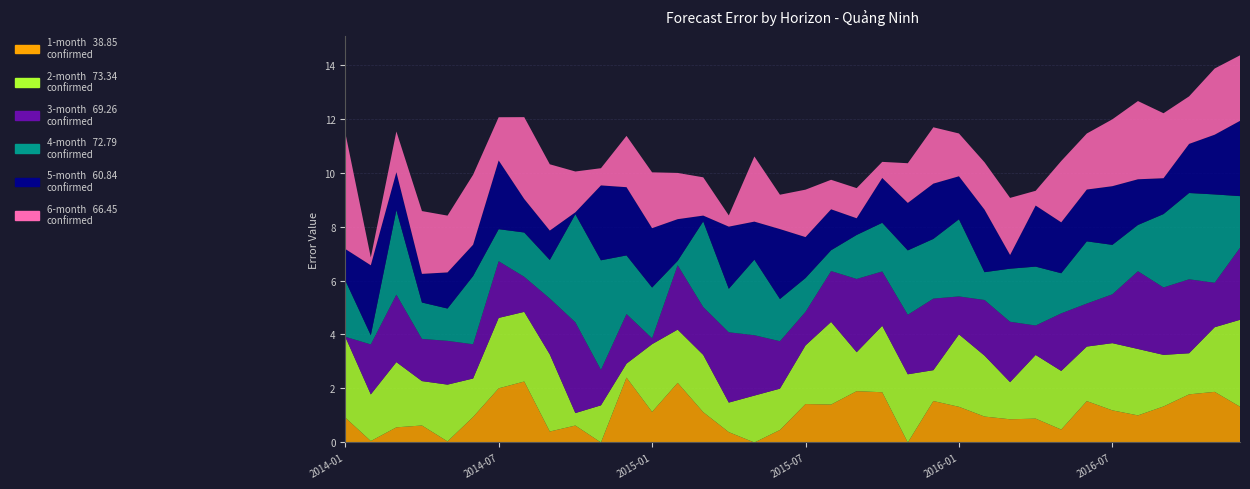

Reading left to right, transcribe all the data shown in this chart.

1-month: 0.9	0.1	0.6	0.6	0.0	0.9	2.0	2.3	0.4	0.6	0.0	2.4	1.1	2.2	1.1	0.4	0.0	0.5	1.4	1.4	1.9	1.9	0.0	1.5	1.3	1.0	0.9	0.9	0.5	1.5	1.2	1.0	1.3	1.8	1.9	1.3
2-month: 3.0	1.7	2.4	1.6	2.1	1.4	2.6	2.6	2.9	0.5	1.4	0.5	2.5	2.0	2.1	1.1	1.7	1.5	2.2	3.1	1.4	2.5	2.5	1.1	2.7	2.3	1.4	2.4	2.2	2.0	2.5	2.5	1.9	1.5	2.4	3.2
3-month: 0.0	1.9	2.5	1.6	1.6	1.3	2.1	1.3	2.1	3.4	1.3	1.8	0.2	2.4	1.8	2.6	2.2	1.8	1.2	1.9	2.7	2.0	2.2	2.7	1.4	2.1	2.2	1.1	2.1	1.6	1.8	2.9	2.5	2.7	1.6	2.7
4-month: 2.1	0.3	3.1	1.3	1.2	2.5	1.2	1.6	1.4	4.0	4.1	2.2	1.9	0.2	3.2	1.6	2.8	1.6	1.3	0.8	1.6	1.8	2.4	2.2	2.9	1.0	2.0	2.2	1.5	2.3	1.8	1.7	2.7	3.2	3.3	1.9
5-month: 1.2	2.6	1.4	1.1	1.3	1.2	2.5	1.2	1.1	0.1	2.8	2.5	2.2	1.5	0.2	2.3	1.4	2.6	1.5	1.5	0.6	1.7	1.8	2.0	1.6	2.3	0.5	2.3	1.9	1.9	2.2	1.7	1.3	1.8	2.2	2.8
6-month: 4.3	0.3	1.5	2.3	2.1	2.6	1.6	3.0	2.5	1.5	0.6	1.9	2.1	1.7	1.4	0.4	2.4	1.3	1.8	1.1	1.1	0.6	1.5	2.1	1.6	1.8	2.1	0.5	2.3	2.1	2.5	2.9	2.4	1.8	2.5	2.4